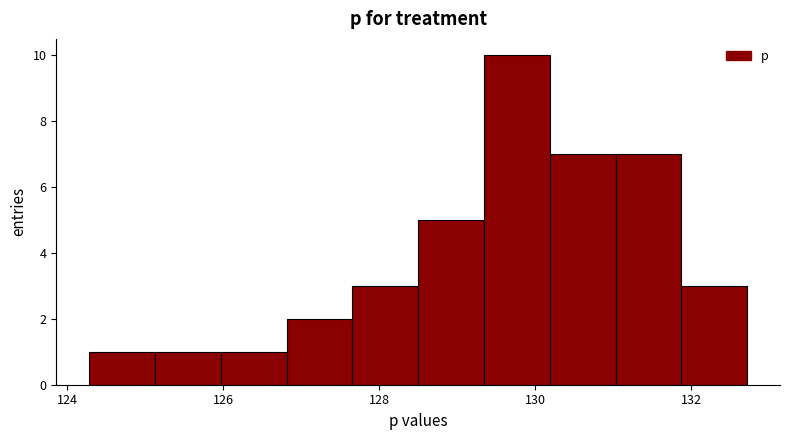

How tall is the bar that spans 125.2 to 126.0 on the x-axis? Neither the bar edges nor the heights are printed on the chart, so give them approximately, as read against the axes.

1